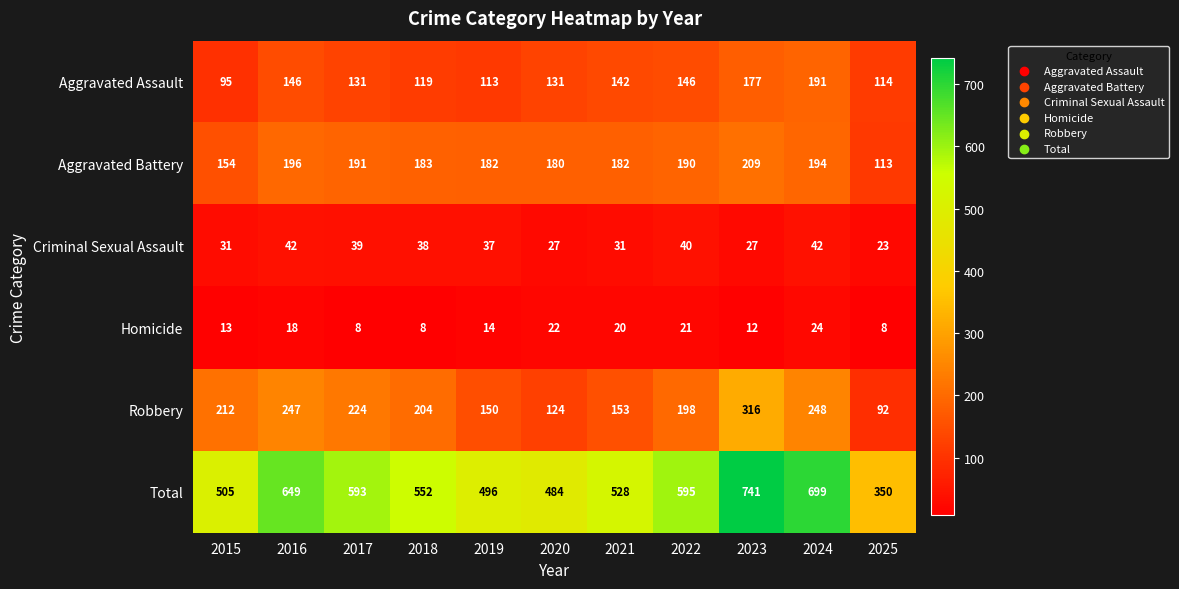

The value of Robbery at 2019 is 150. True or false?

True